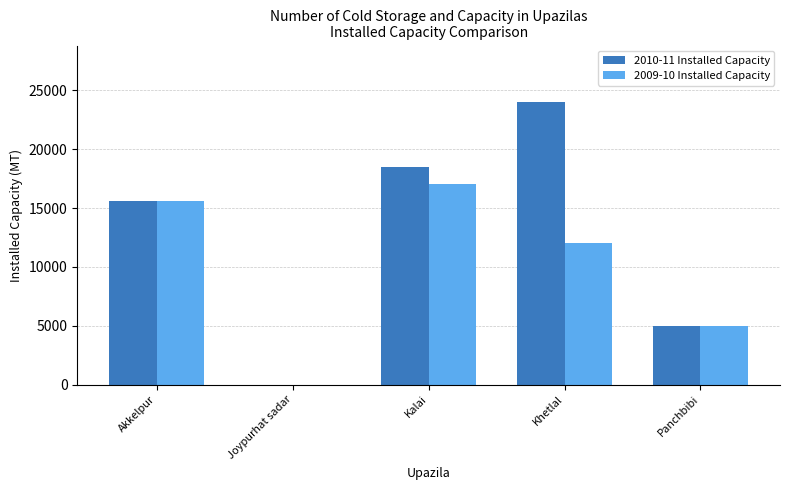

What is the total value across all series at Khetlal?

36000